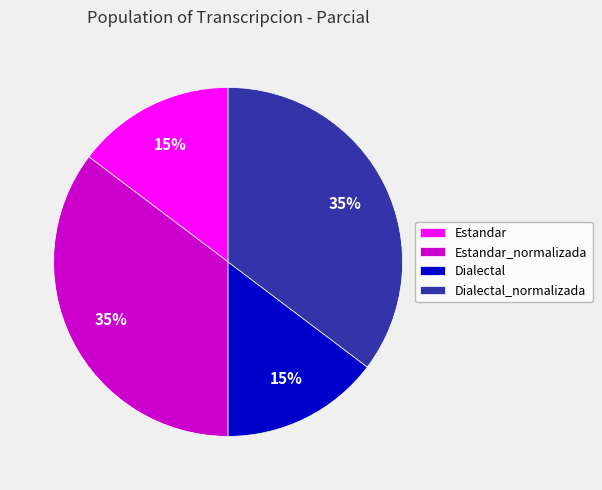

How many slices are in this pie chart?

4